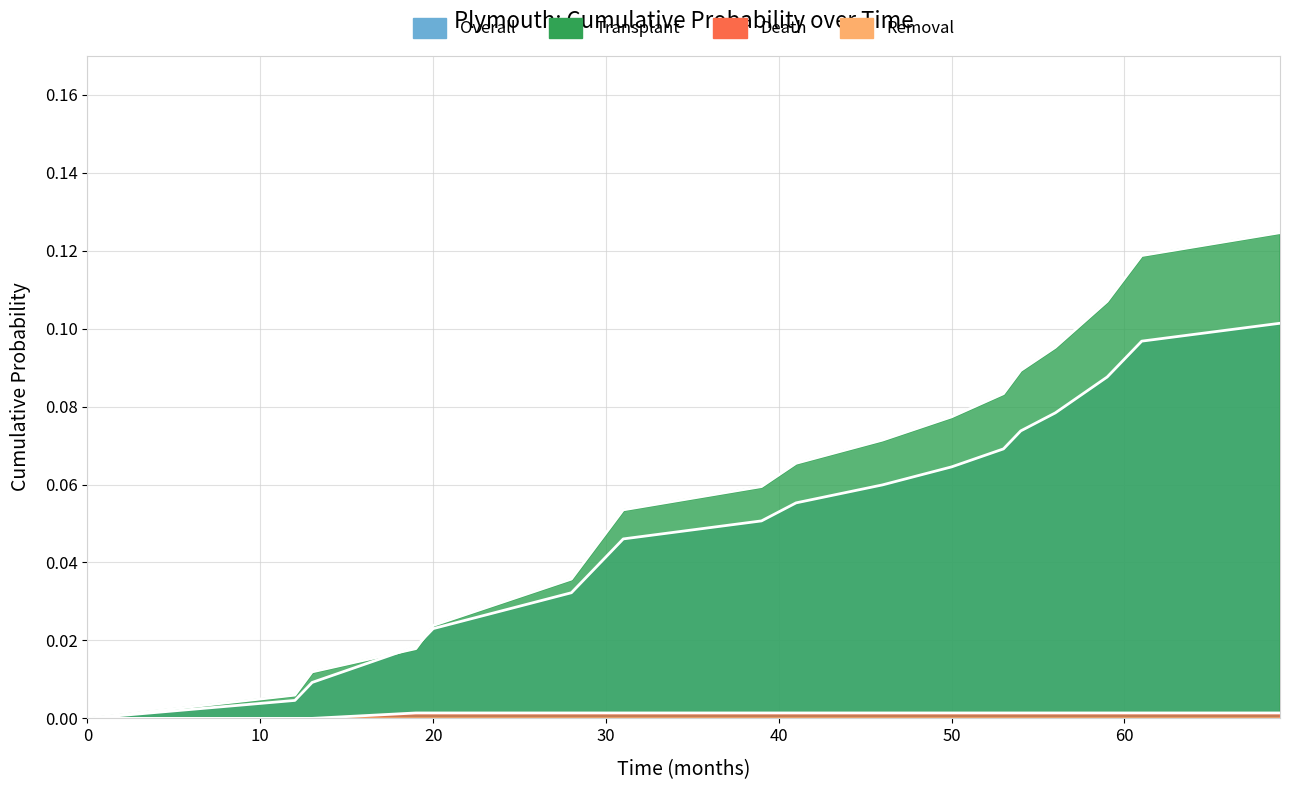

What is the difference between the second highest and second lowest values in the Transplant series?

0.1